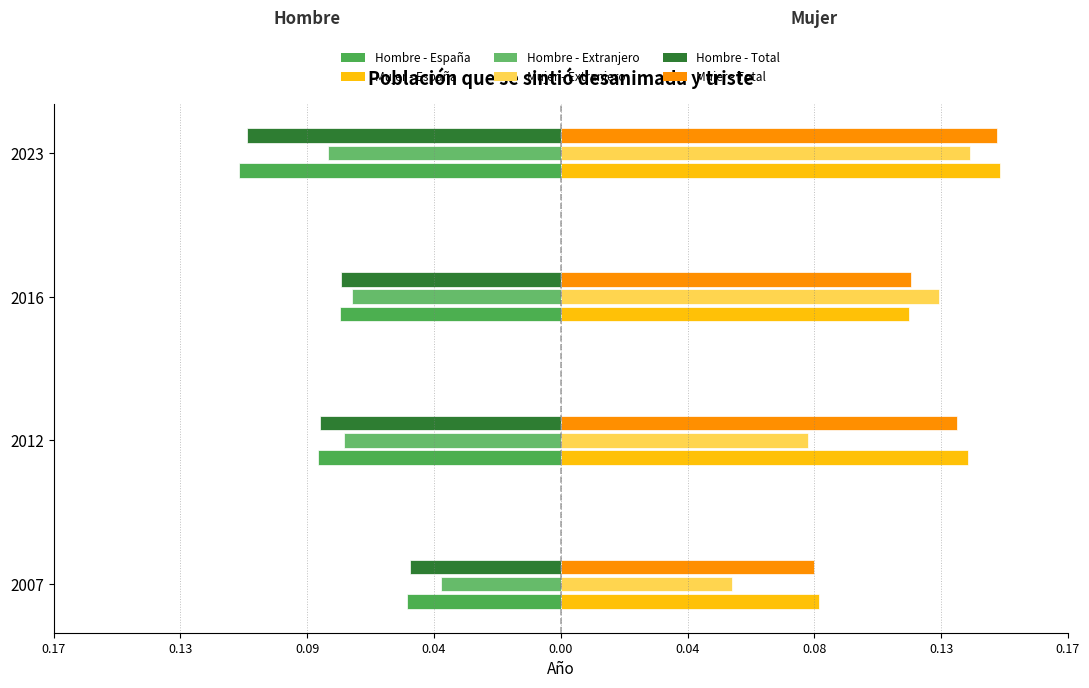

Reading left to right, extract all data points from this chart.

Hombre - España: -0.1	-0.1	-0.1	-0.1
Mujer - España: 0.1	0.1	0.1	0.1
Hombre - Extranjero: -0.0	-0.1	-0.1	-0.1
Mujer - Extranjero: 0.1	0.1	0.1	0.1
Hombre - Total: -0.1	-0.1	-0.1	-0.1
Mujer - Total: 0.1	0.1	0.1	0.1